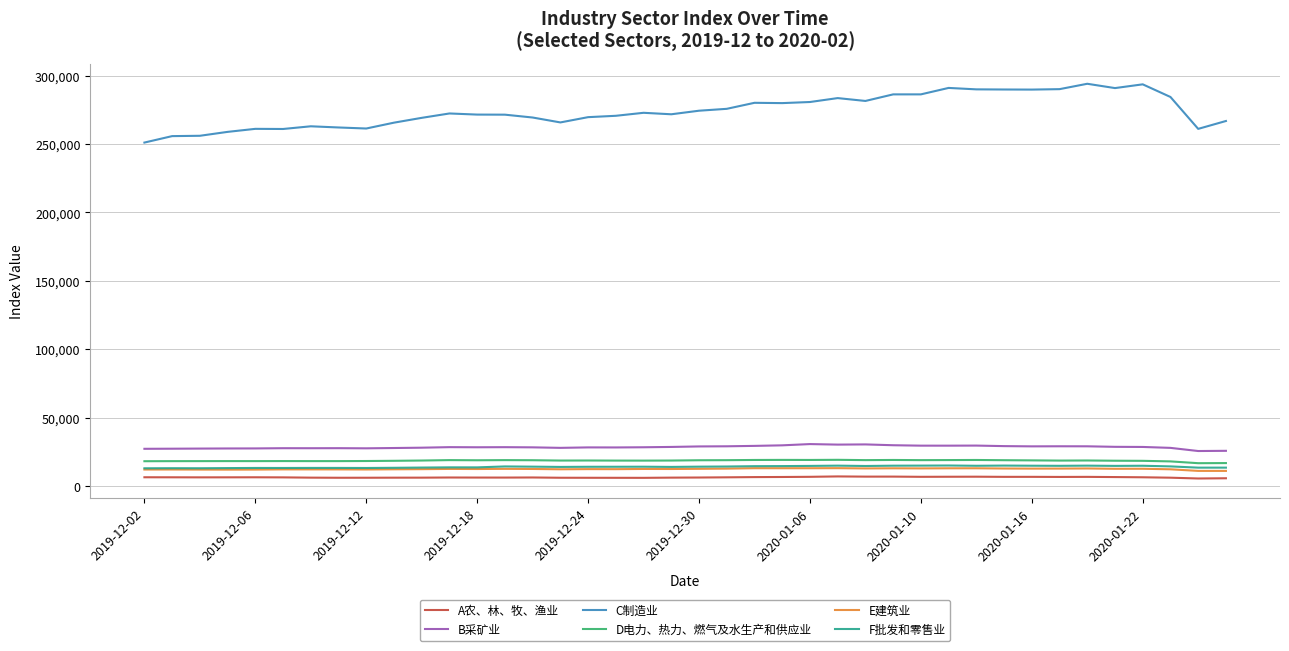

How many values in the D电力、热力、燃气及水生产和供应业 series are below 18529?

20